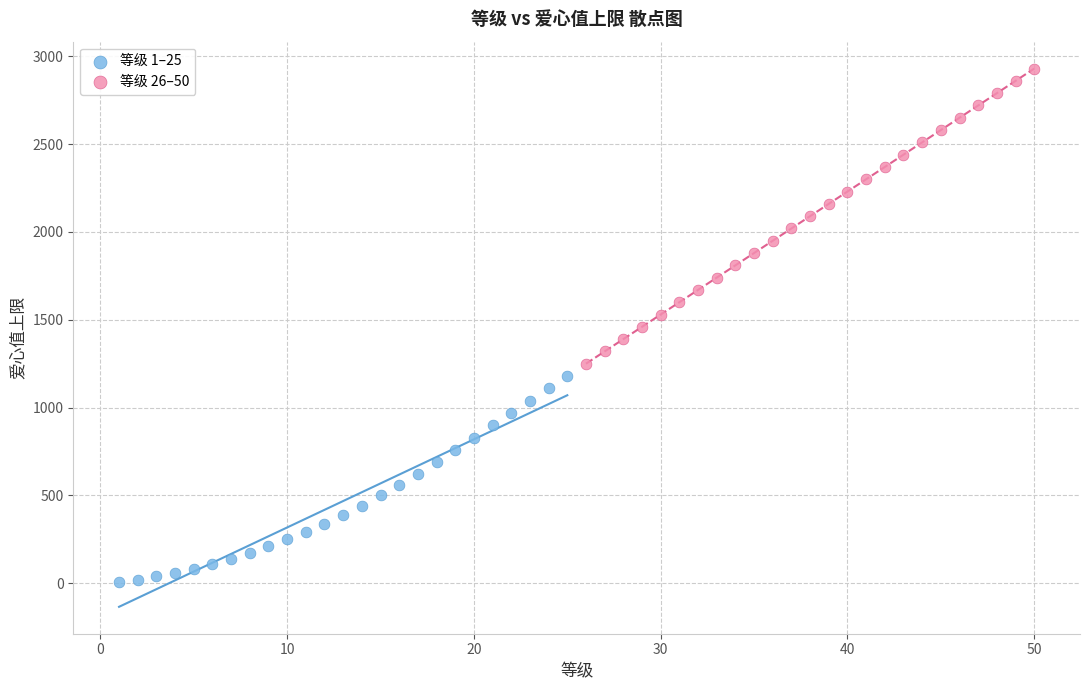

Which series has the largest Y range (max minus min)?

等级 26–50